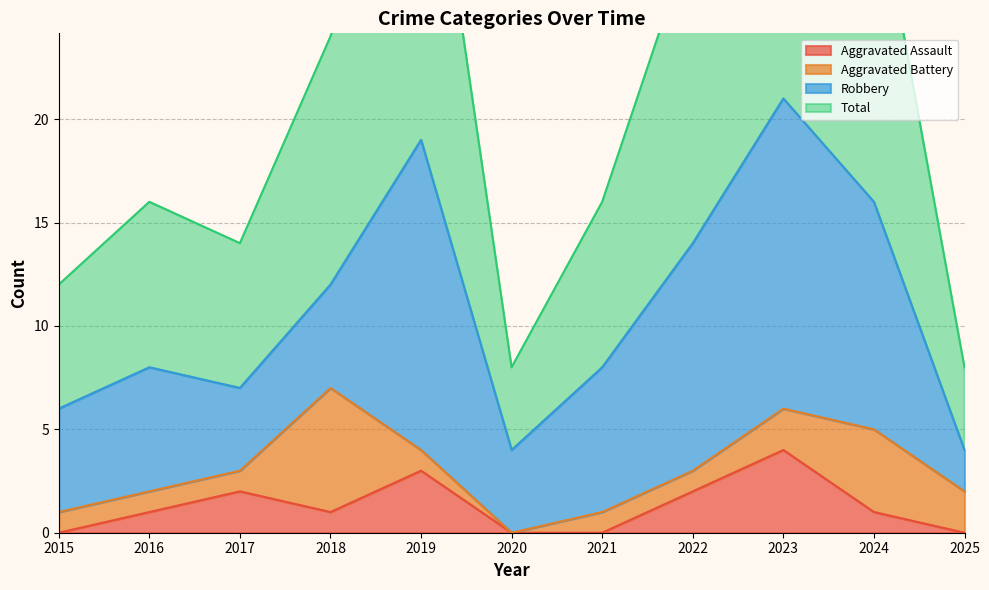

True or false: Aggravated Assault has a value of 1 at 2018.

True